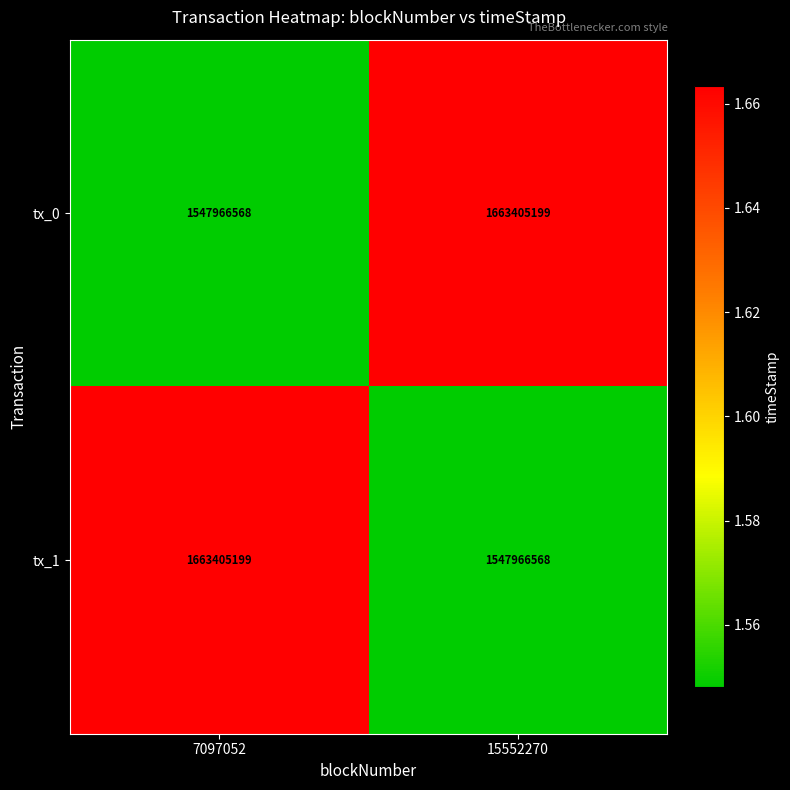

What is the total value across all series at 7097052?

3211371767